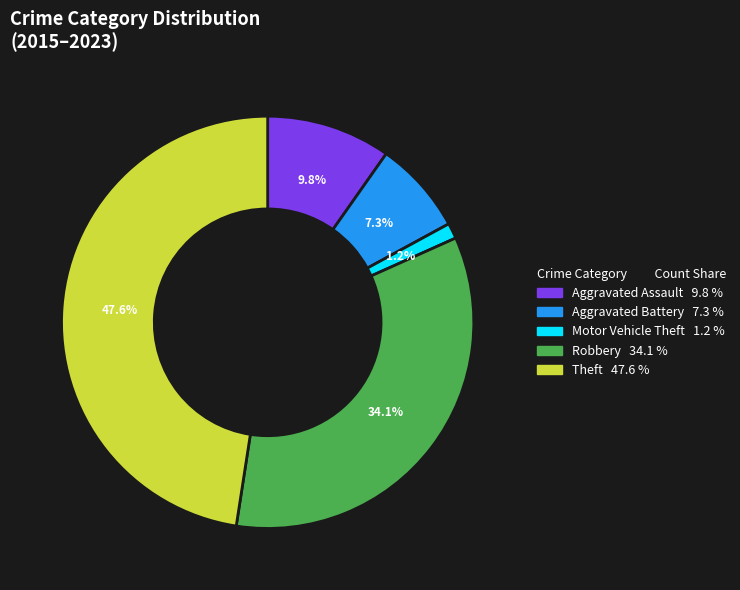

Does any single category account for the majority?

No